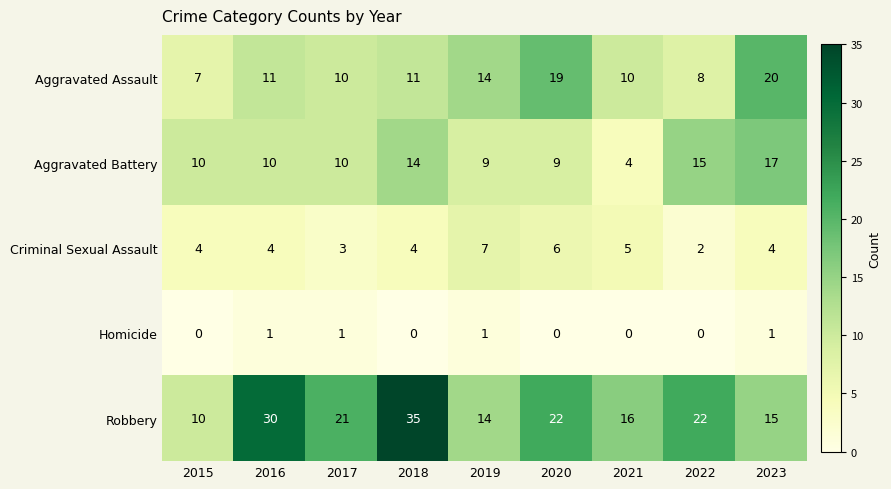

Which category has the highest value in the Robbery series?

2018